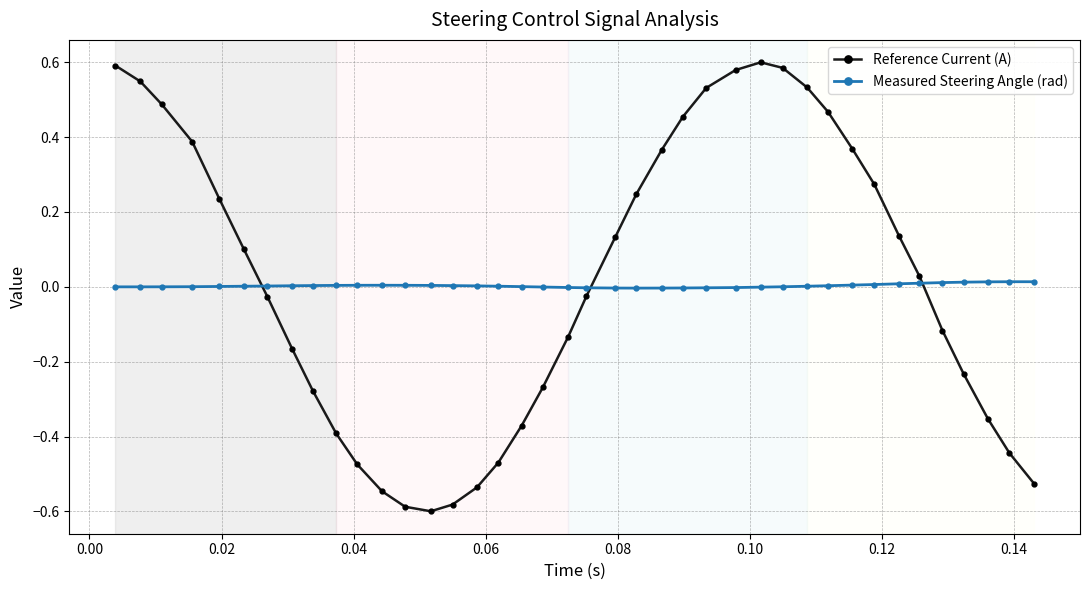

Count the number of categories in the chart.

40